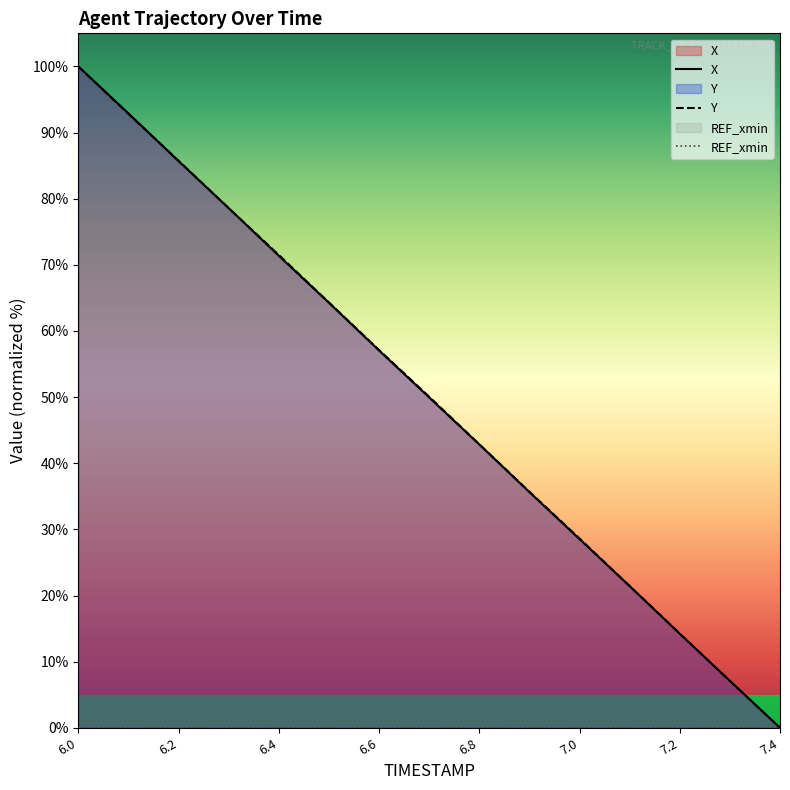

True or false: Y has more than 0 points higher than both neighbors.

False